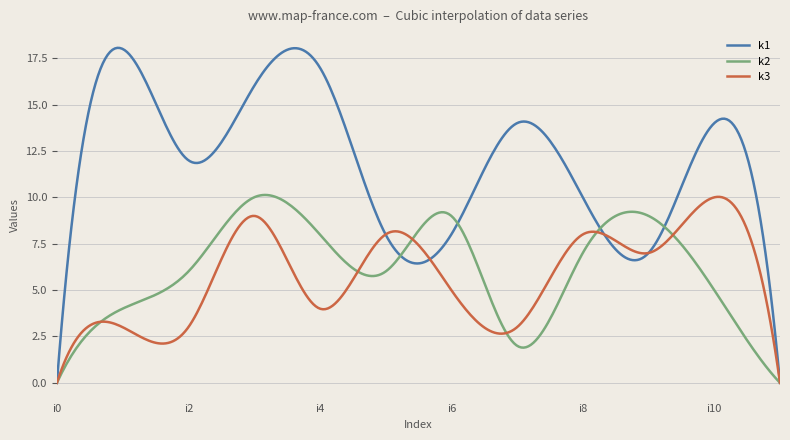

How many series are shown in this chart?

3